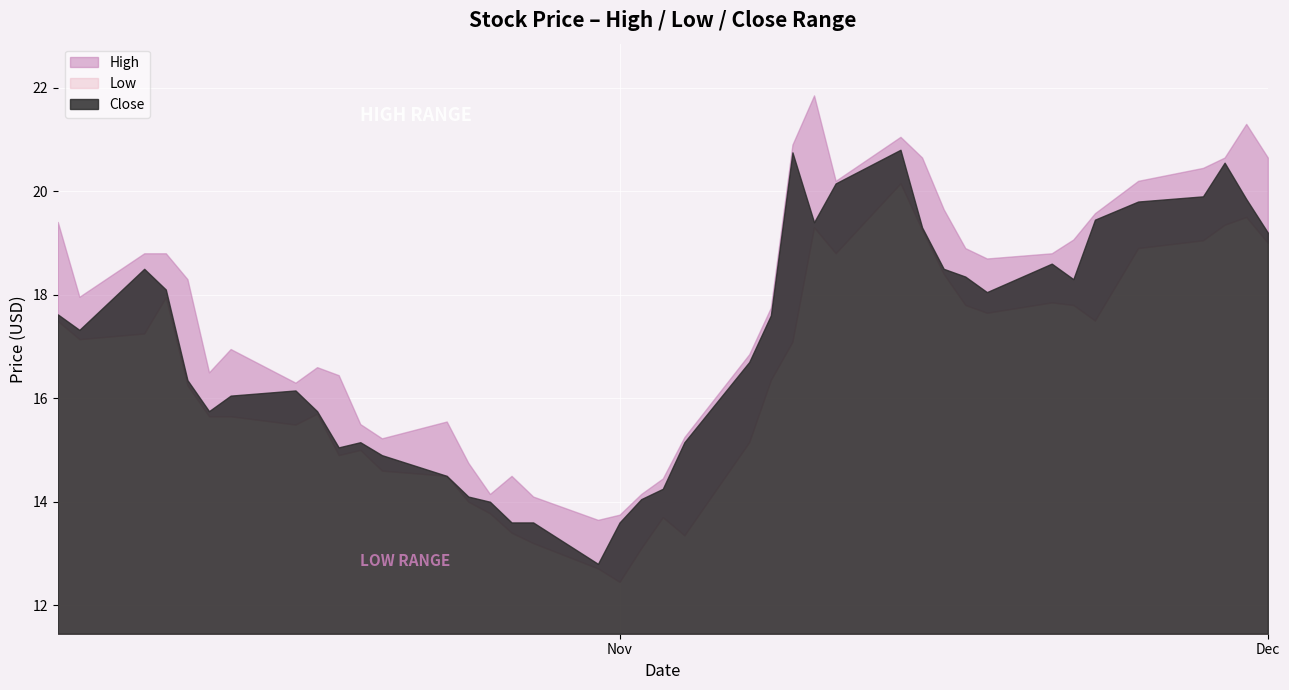

List the labels in order of High value, largest first.

14, 1, 12, 15, 0, 2, 11, 3, 4, 13, 10, 5, 39, 6, 9, 7, 36, 37, 8, 35, 38, 16, 33, 17, 31, 34, 30, 32, 27, 29, 18, 28, 26, 24, 19, 20, 25, 23, 21, 22